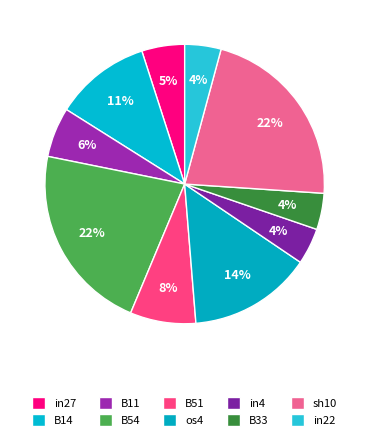

Count the number of slices in the pie.

10